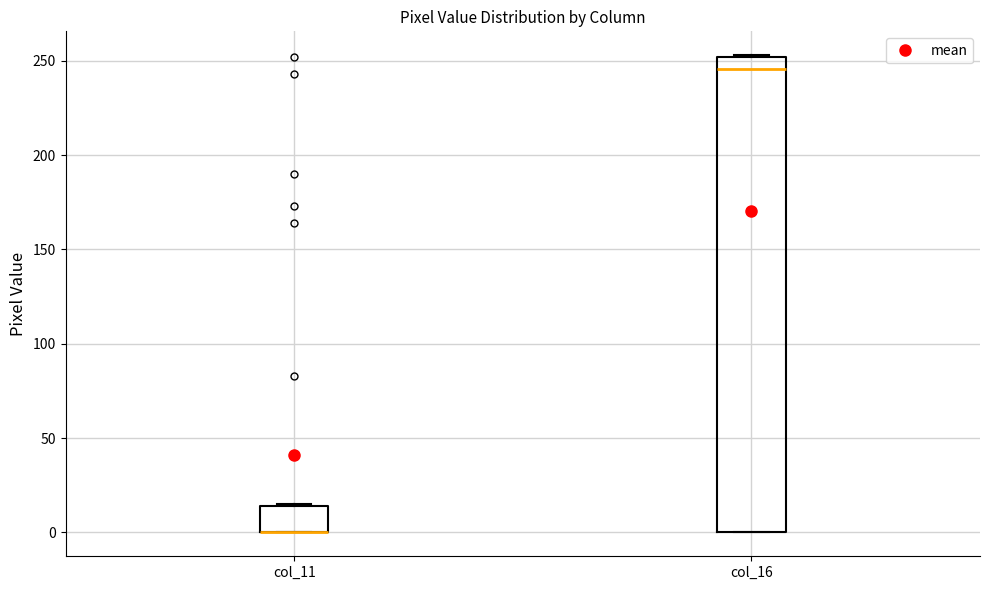

Reading left to right, transcribe this box plot: for each box, give where its median line is, the range the box spans, and where its two whiskers end, as read against the y-axis. The values are not printed on the chart, so give them approximately, as read against the axis.

col_11: median 0 (drawn on the box's lower edge), box 0 to 15, whiskers 0 to 15
col_16: median 245, box 0 to 250, whiskers 0 to 255